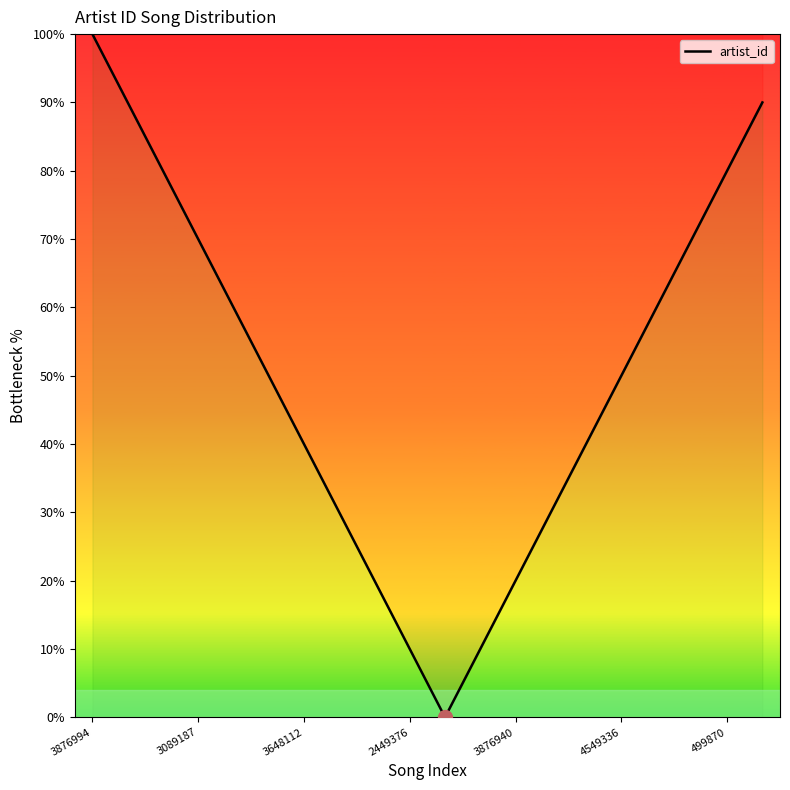

How many distinct data groups are displayed?

1